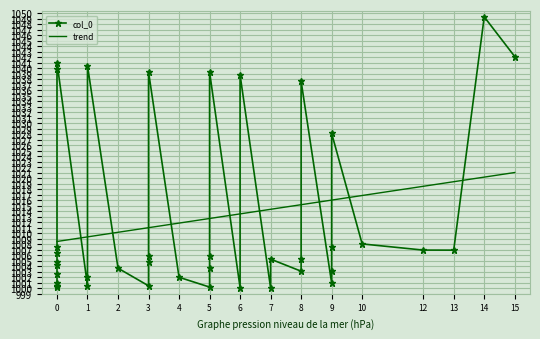

At 0, list the series in order from smallest to largest.

col_0, trend